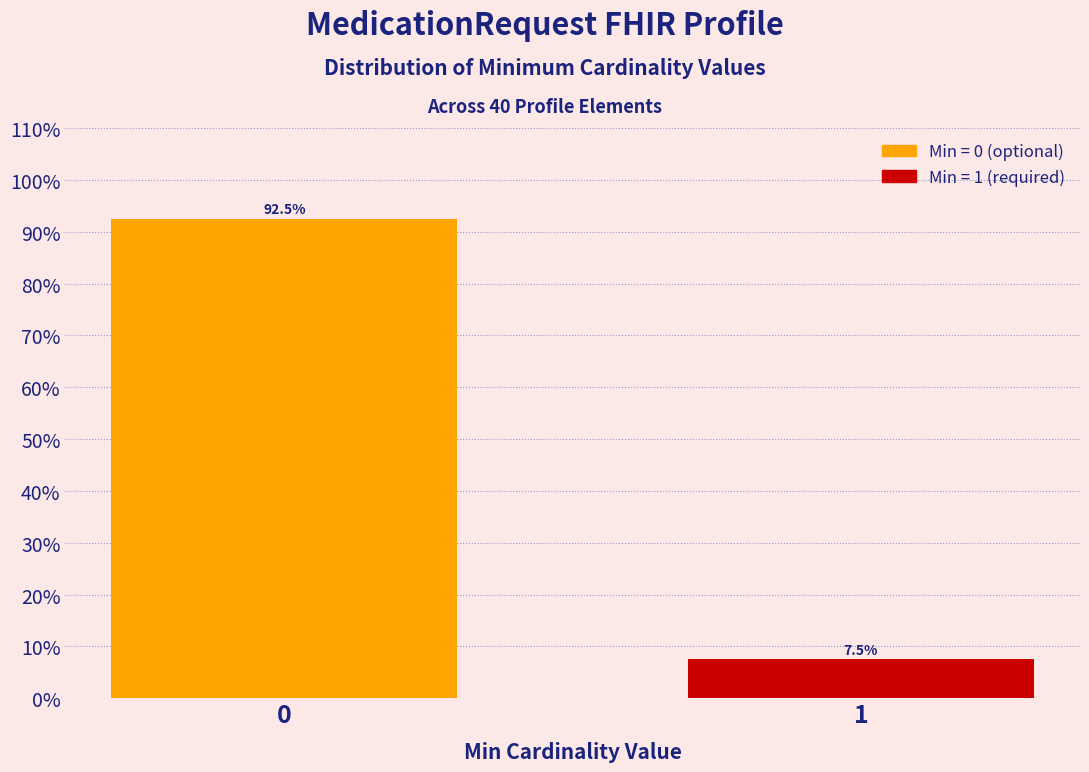

Reading left to right, what are all the values shown in this chart?

92.5	7.5